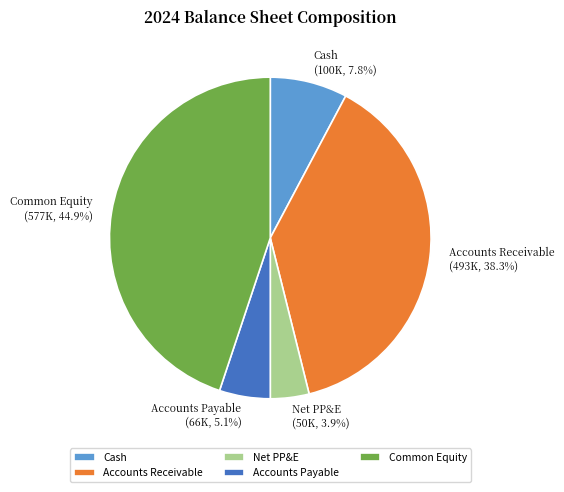

Rank the categories by value from highest to lowest.

Common Equity, Accounts Receivable, Cash, Accounts Payable, Net PP&E